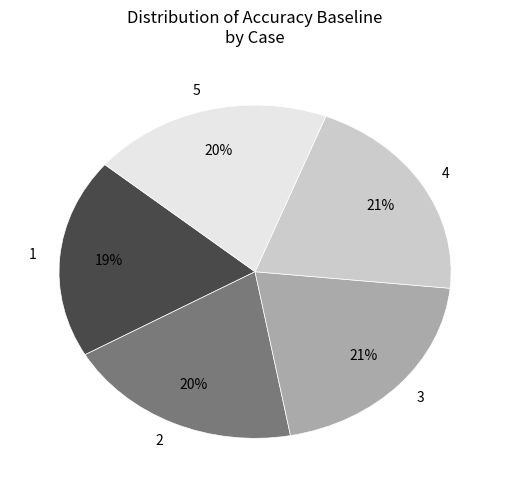

Is there a majority slice in this chart?

No